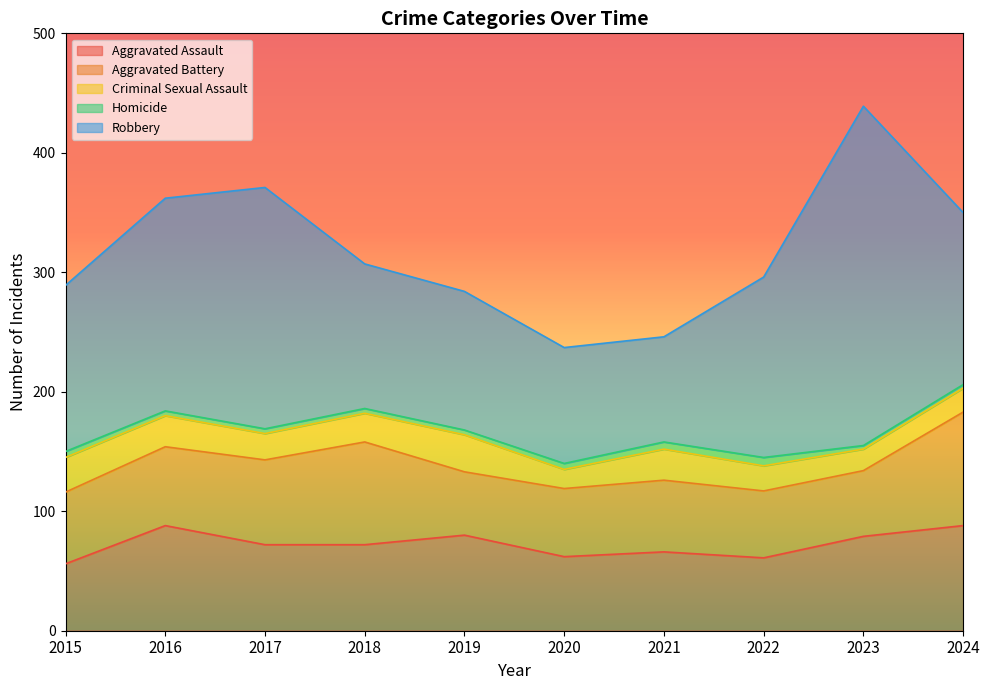

The value of Robbery at 2015 is 139. True or false?

True